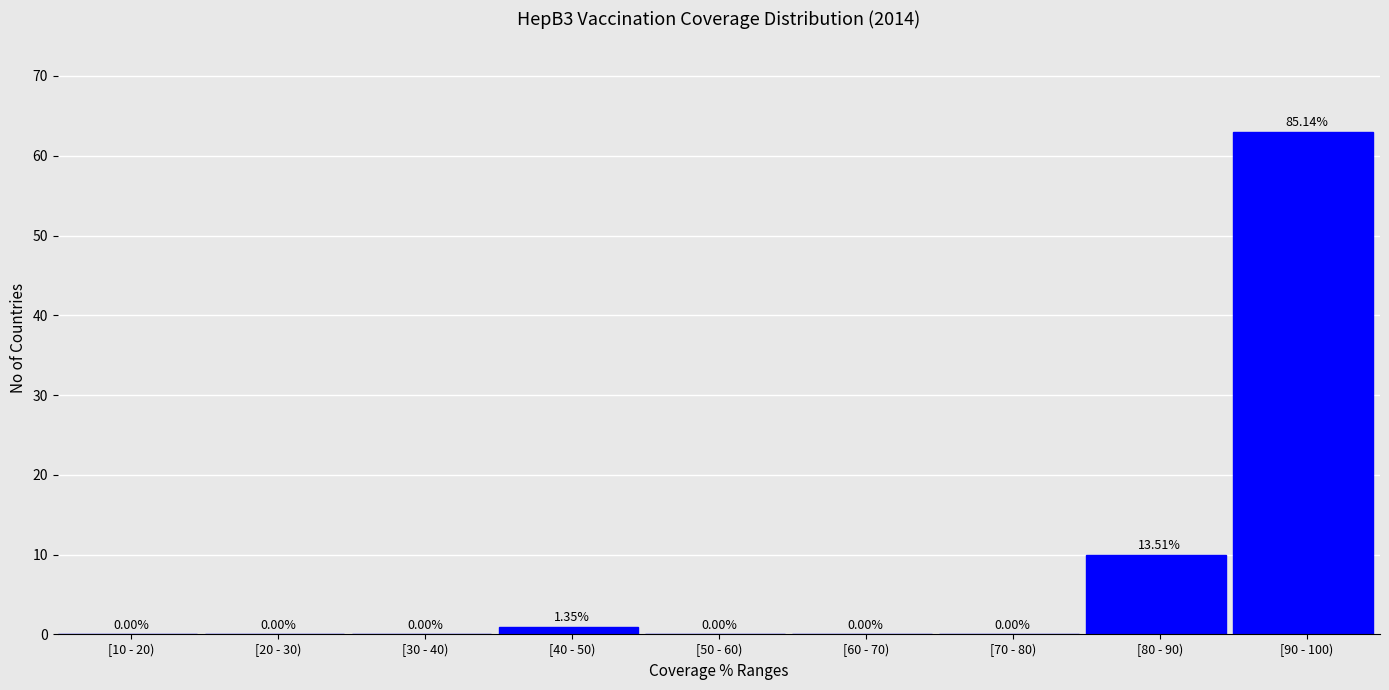

What is the change in value from [70 - 80) to [80 - 90)?

+10